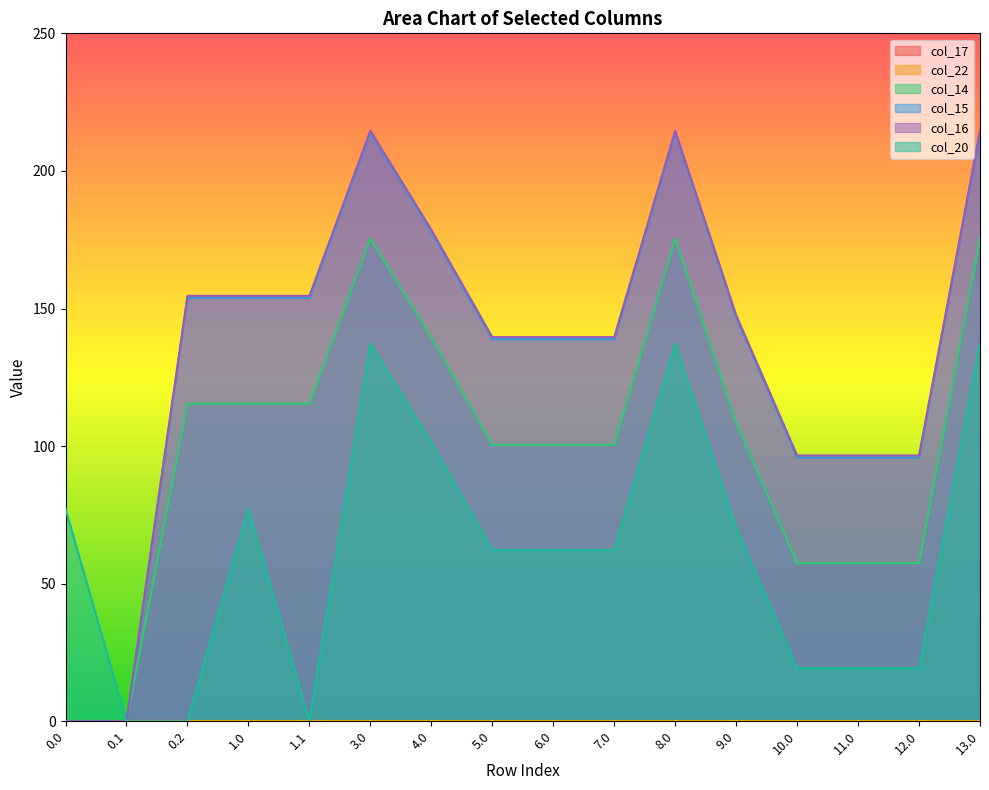

What is the maximum value shown in the chart?

214.6